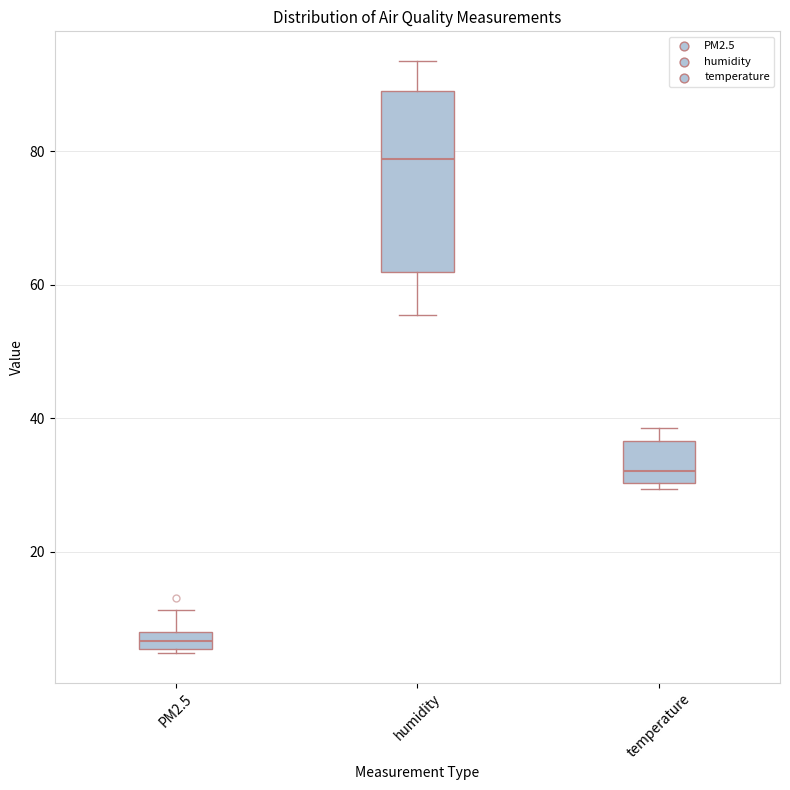

Which box is the tallest, from its lower edge to its upper edge?

humidity